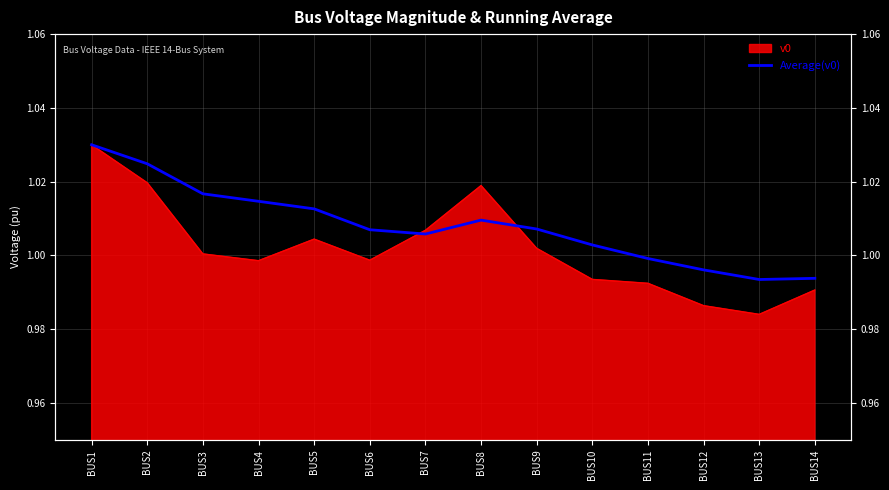

Approximately how many times larger is the value at BUS4 compared to BUS1?

1.0